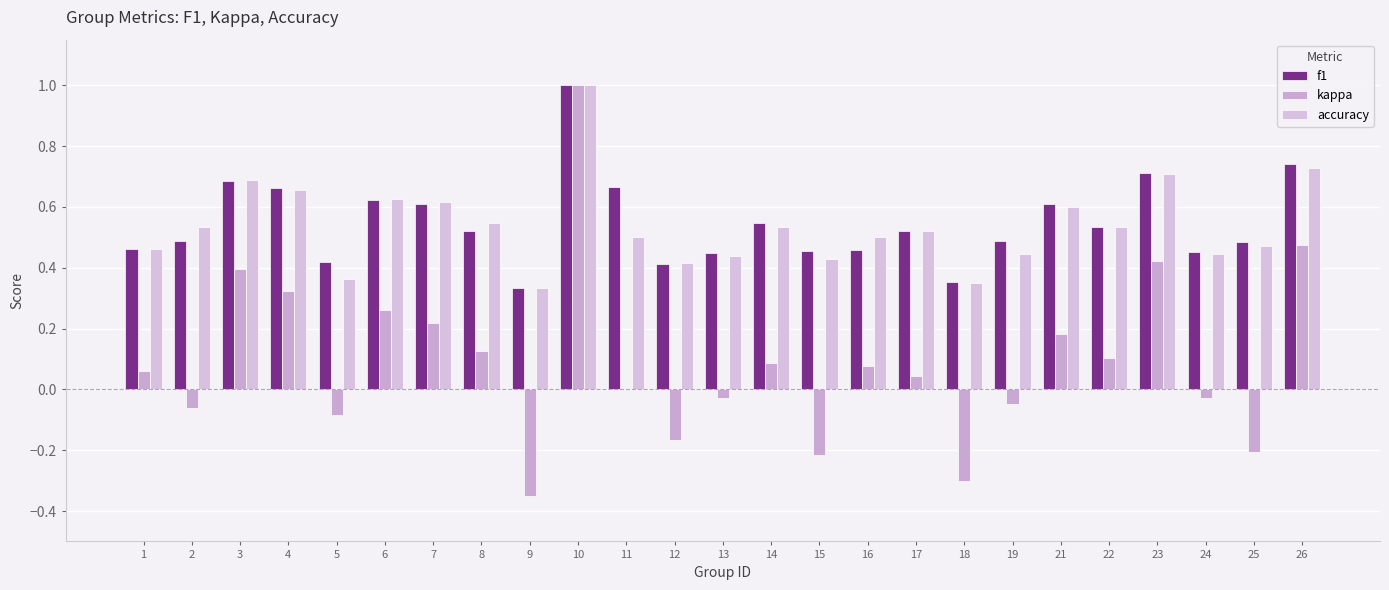

List the labels in order of f1 value, smallest first.

9, 18, 12, 5, 13, 24, 15, 16, 1, 25, 19, 2, 17, 8, 22, 14, 7, 21, 6, 4, 11, 3, 23, 26, 10